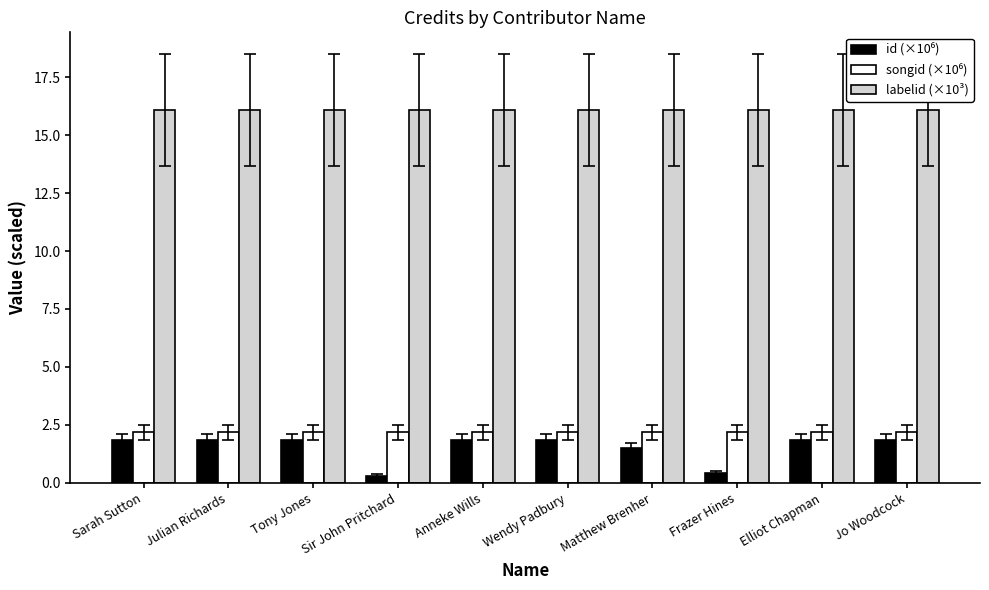

The value of labelid (×10³) at Sir John Pritchard is 16.1. True or false?

True